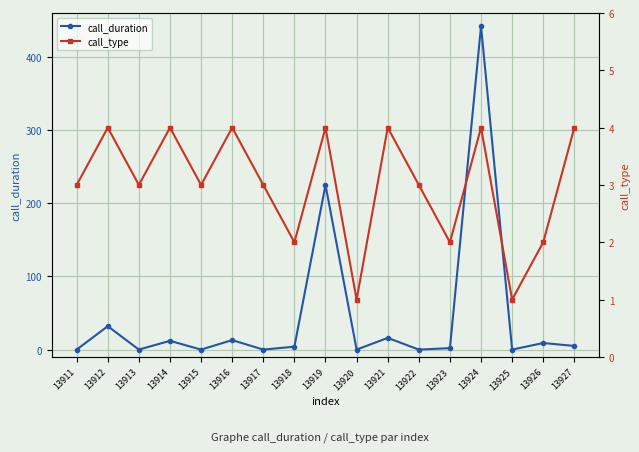

How many interior local peaks does the call_duration series have?

7